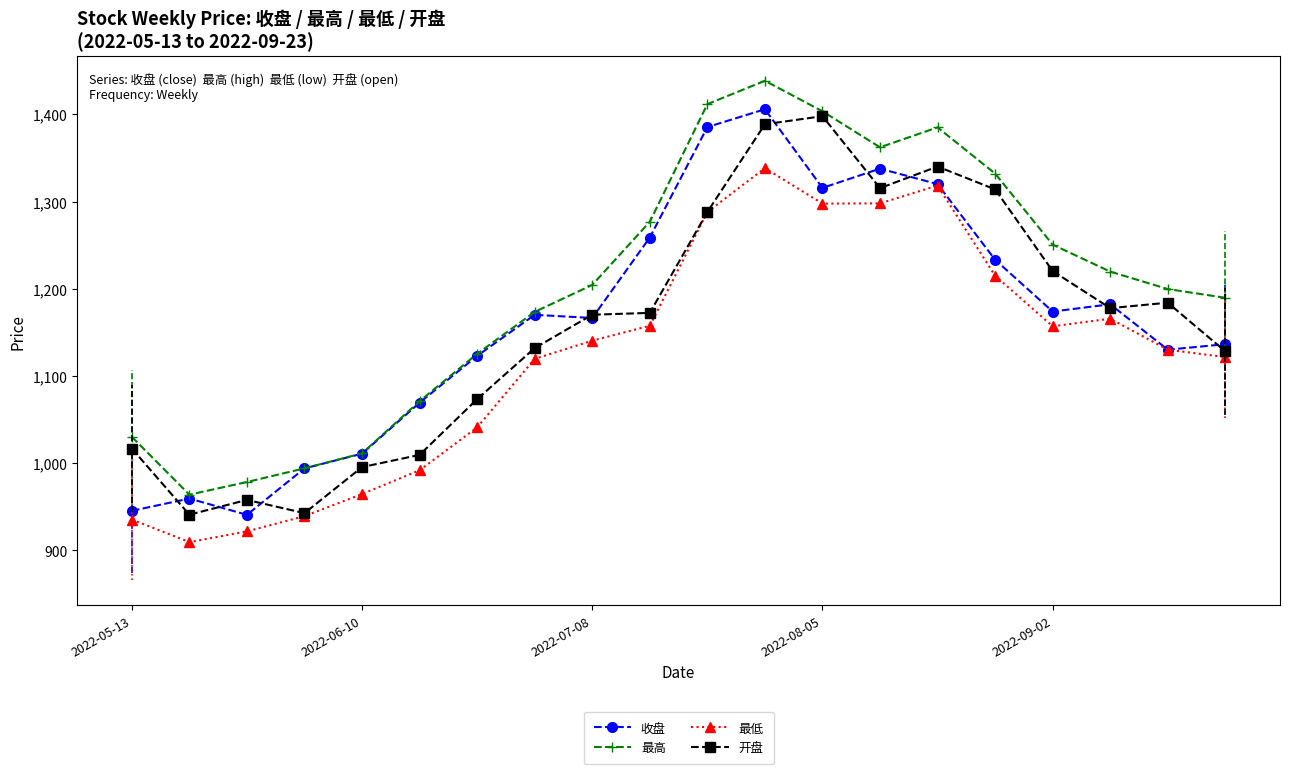

True or false: 最低 and 最高 cross at least once.

False